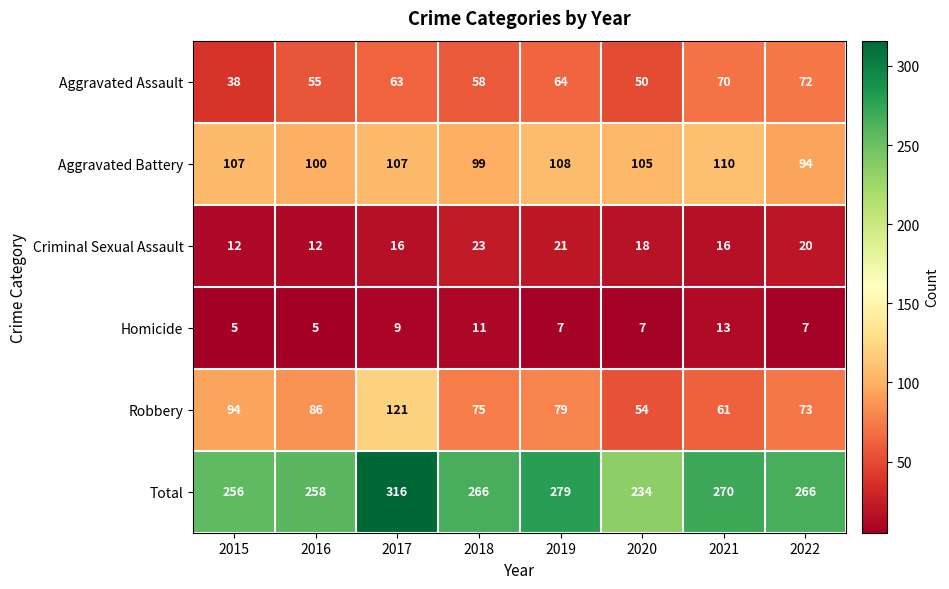

At which category is the sum across all series the highest?

2017